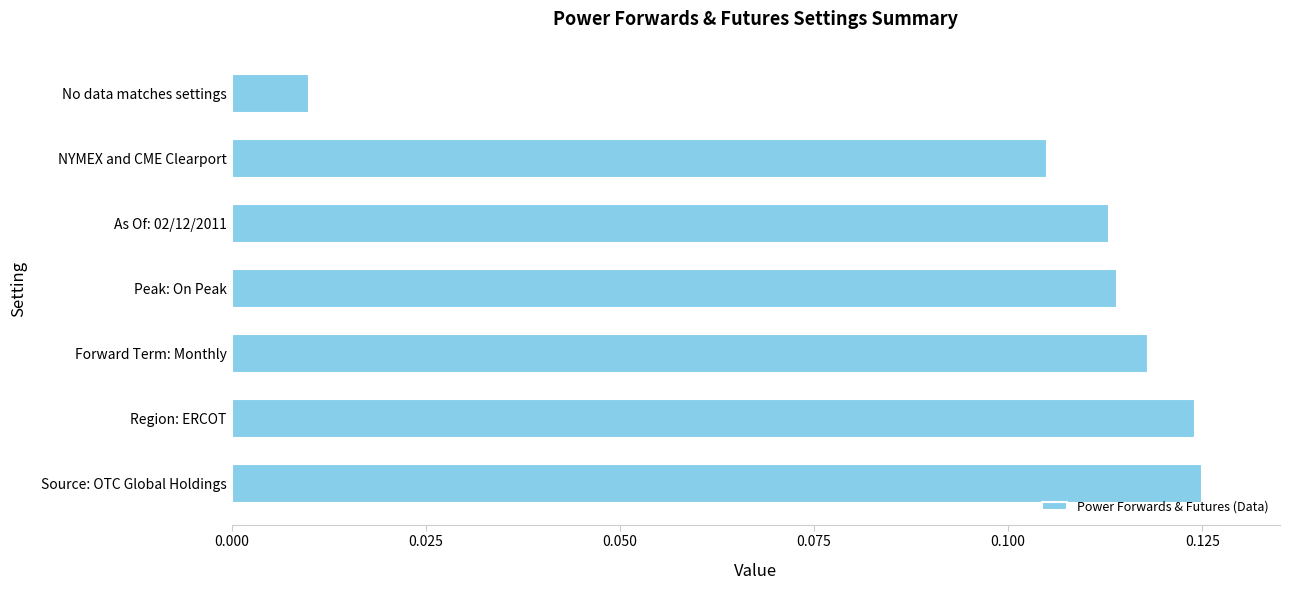

At which category does the chart reach its minimum across all series?

No data matches settings